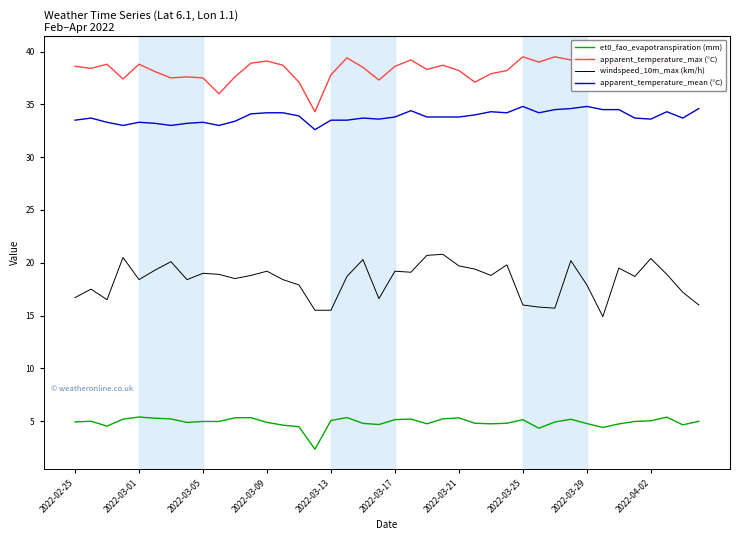

What is the minimum value for windspeed_10m_max (km/h)?

14.9